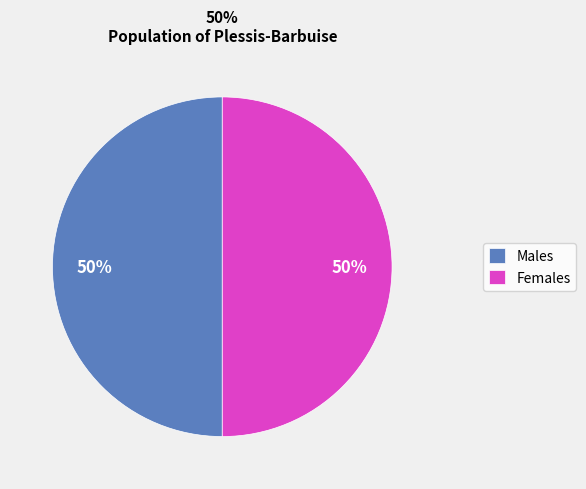

To the nearest percent, what percentage of the pie is Males?

50%